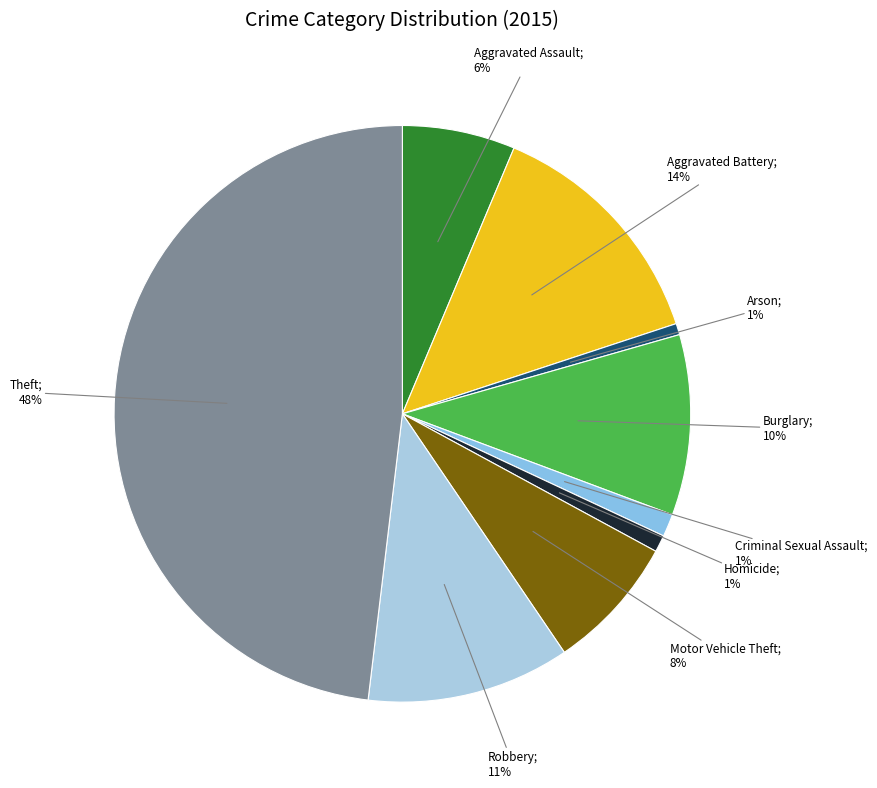

Which category has the smallest portion of the pie?

Arson